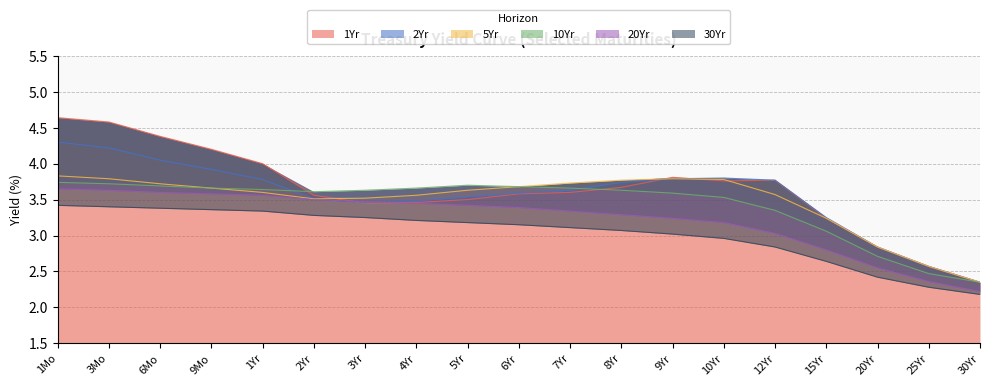

True or false: 30Yr has more than 2 interior local peaks.

False